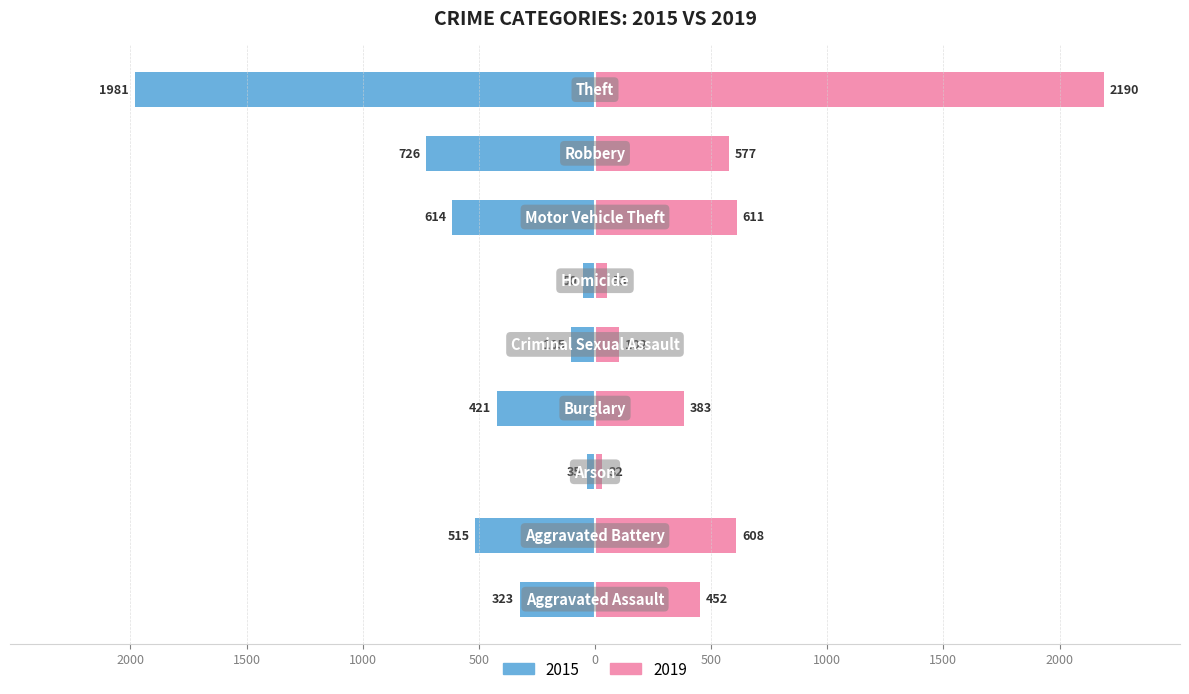

Rank the series by their maximum value, from lowest to highest.

2015, 2019